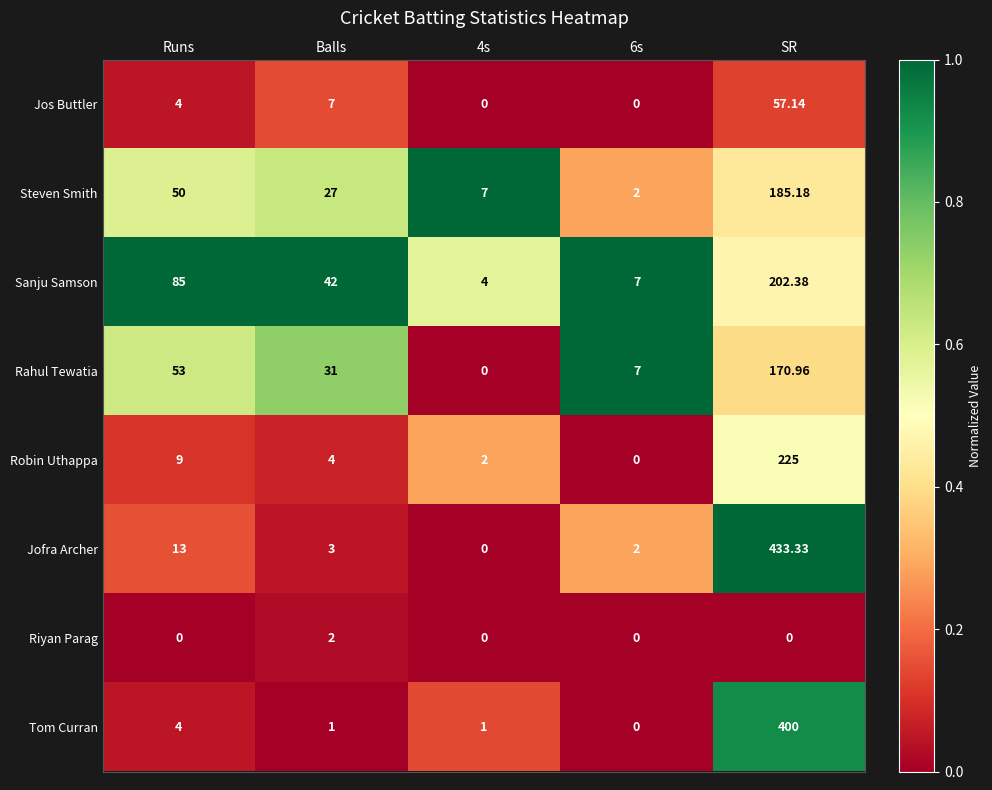

Is the value of Robin Uthappa at Runs greater than the value of Jofra Archer at 4s?

Yes